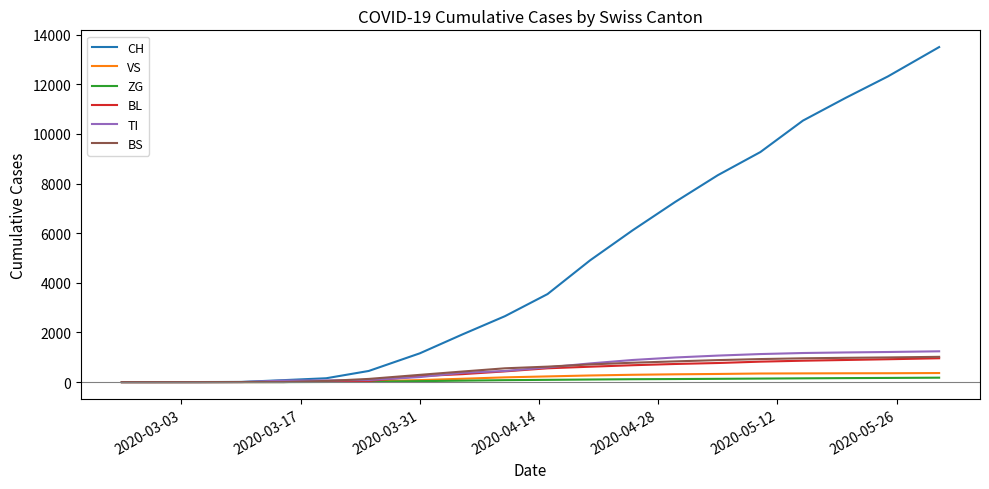

What are all the series names shown in the legend?

CH, VS, ZG, BL, TI, BS